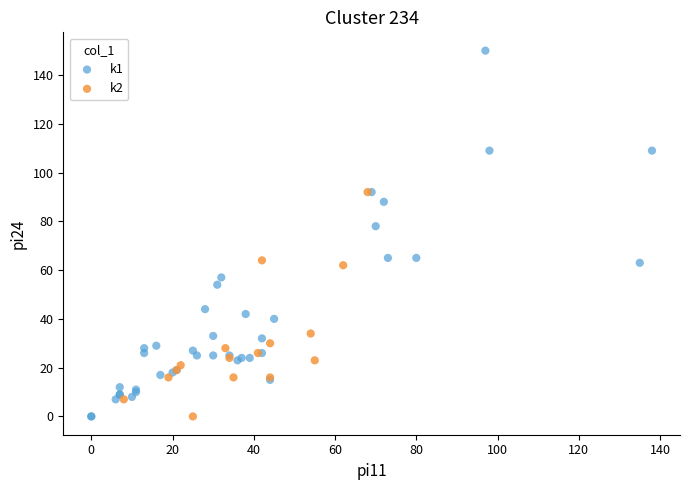

Which series has the widest spread of Y values?

k1